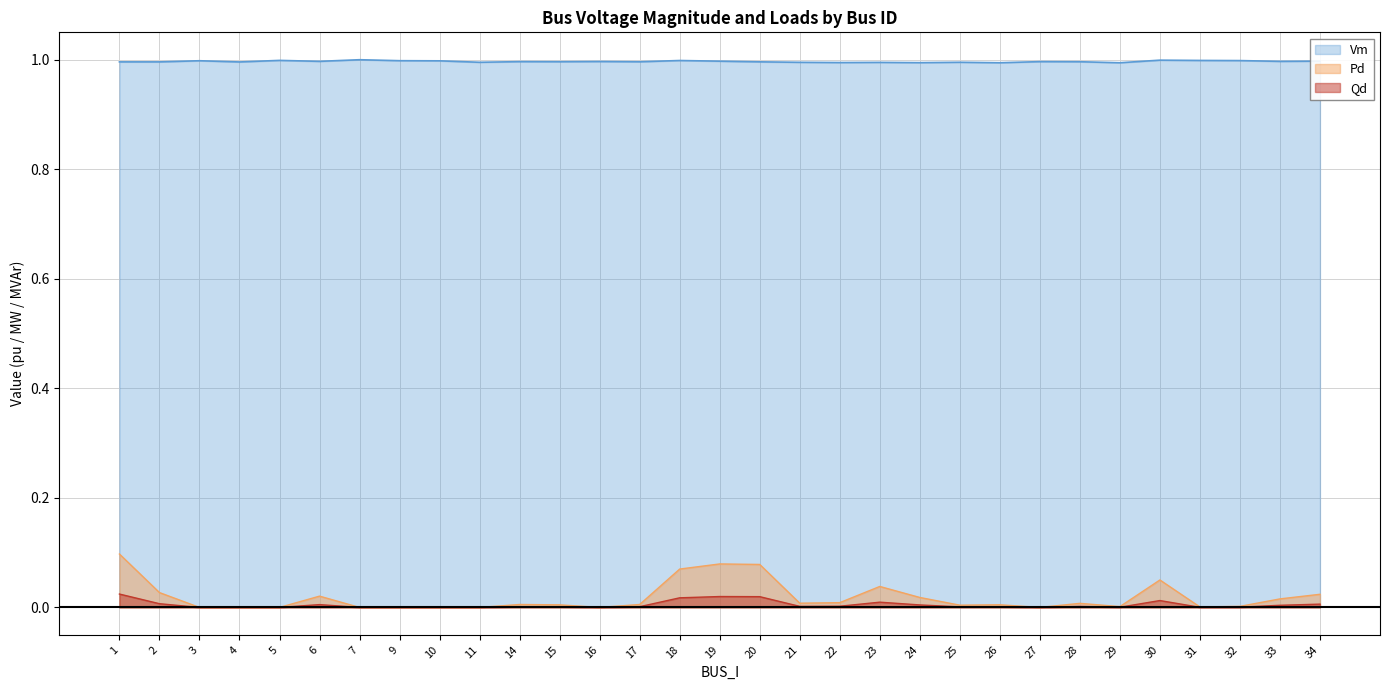

True or false: Pd and Vm cross at least once.

False